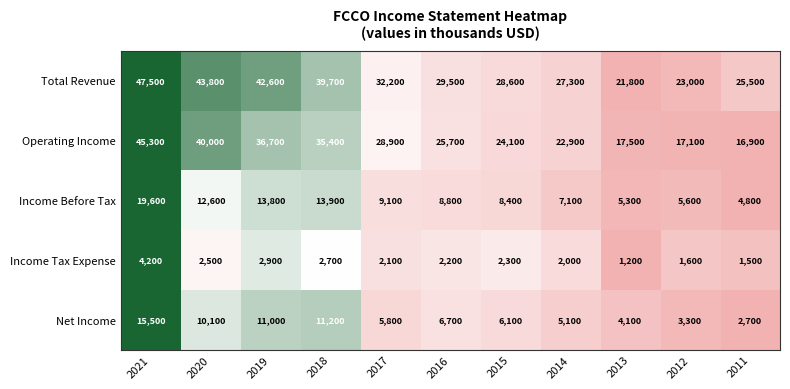

How many series are shown in this chart?

5